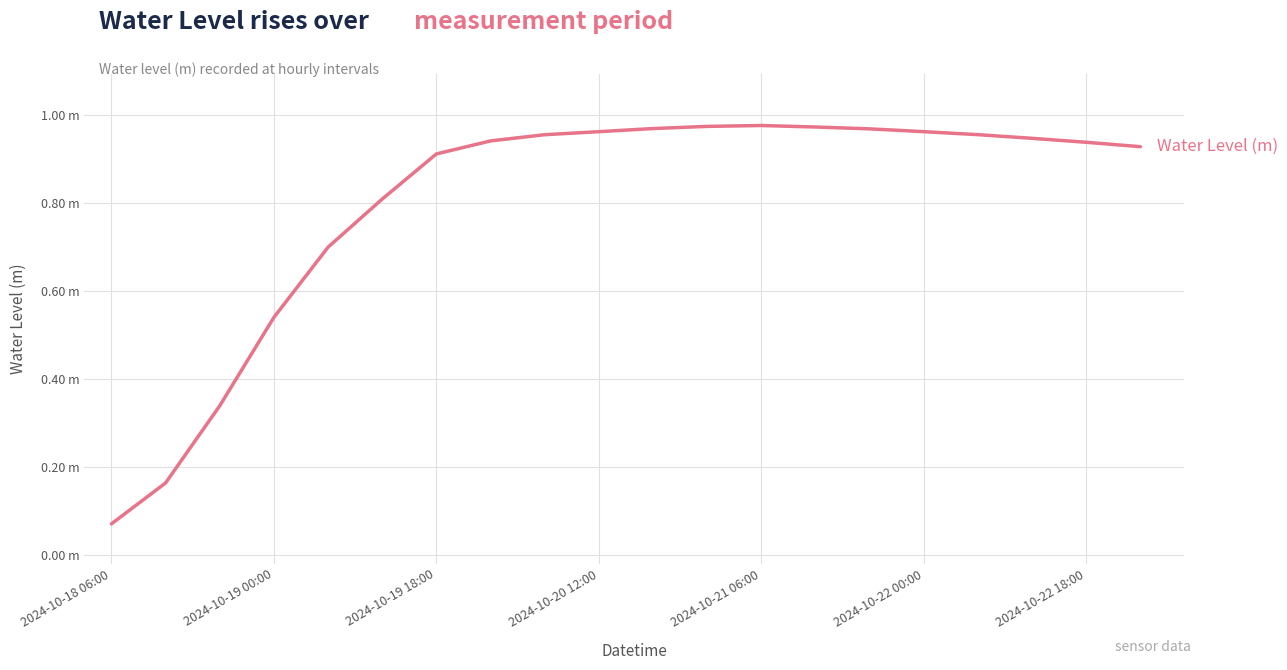

How many points are higher than both their immediate neighbors (excluding endpoints)?

1